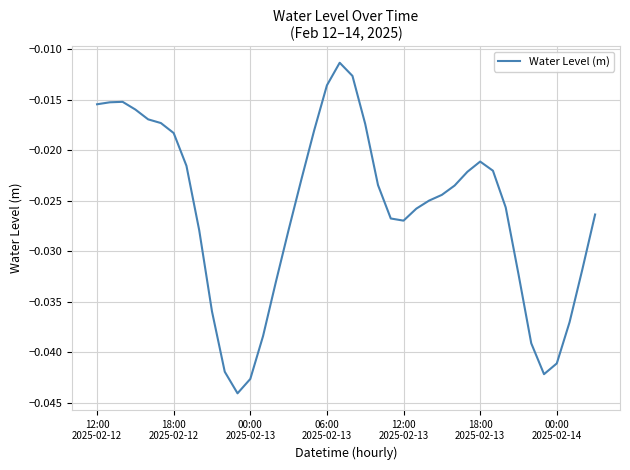

What is the sum of all values?

-1.0